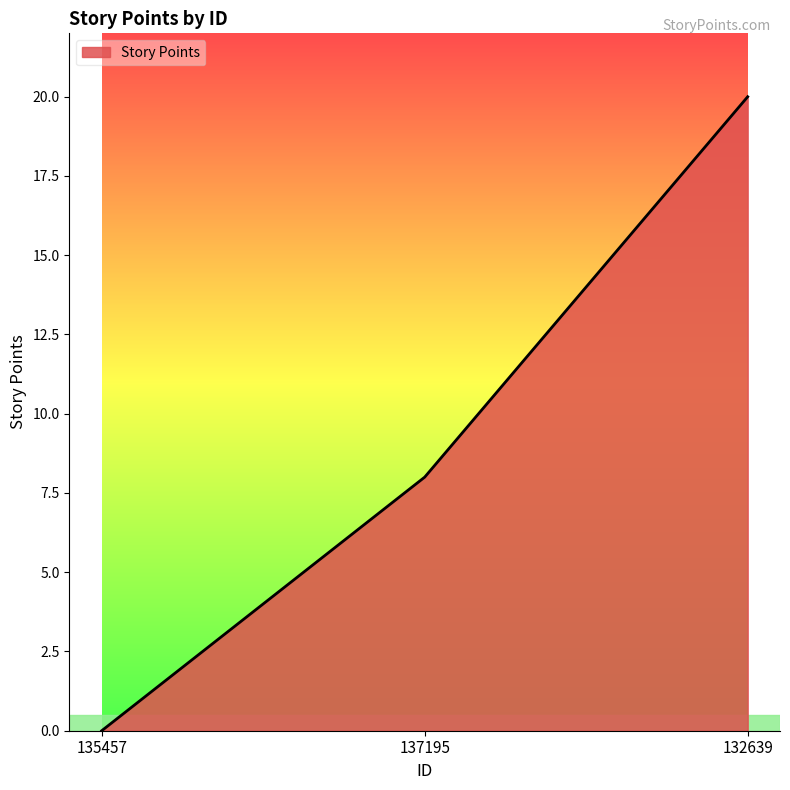

Is it true that the value at 137195 is 14?

False